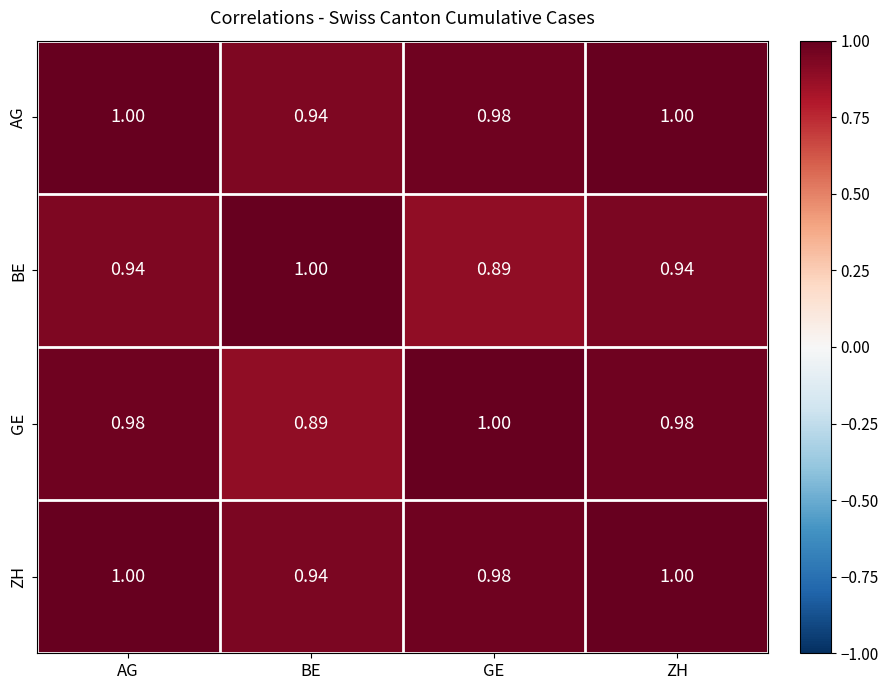

At how many categories does at least one series exceed 0?

4